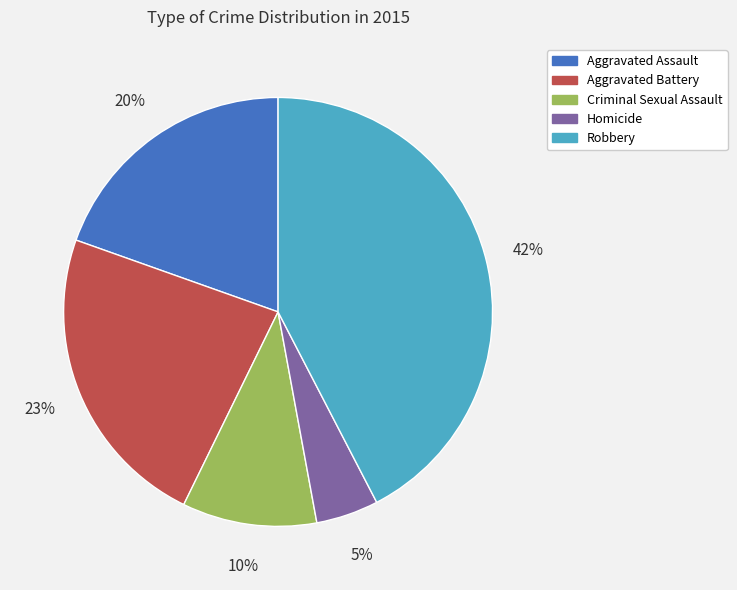

Is it true that Criminal Sexual Assault is 10% of the pie?

True